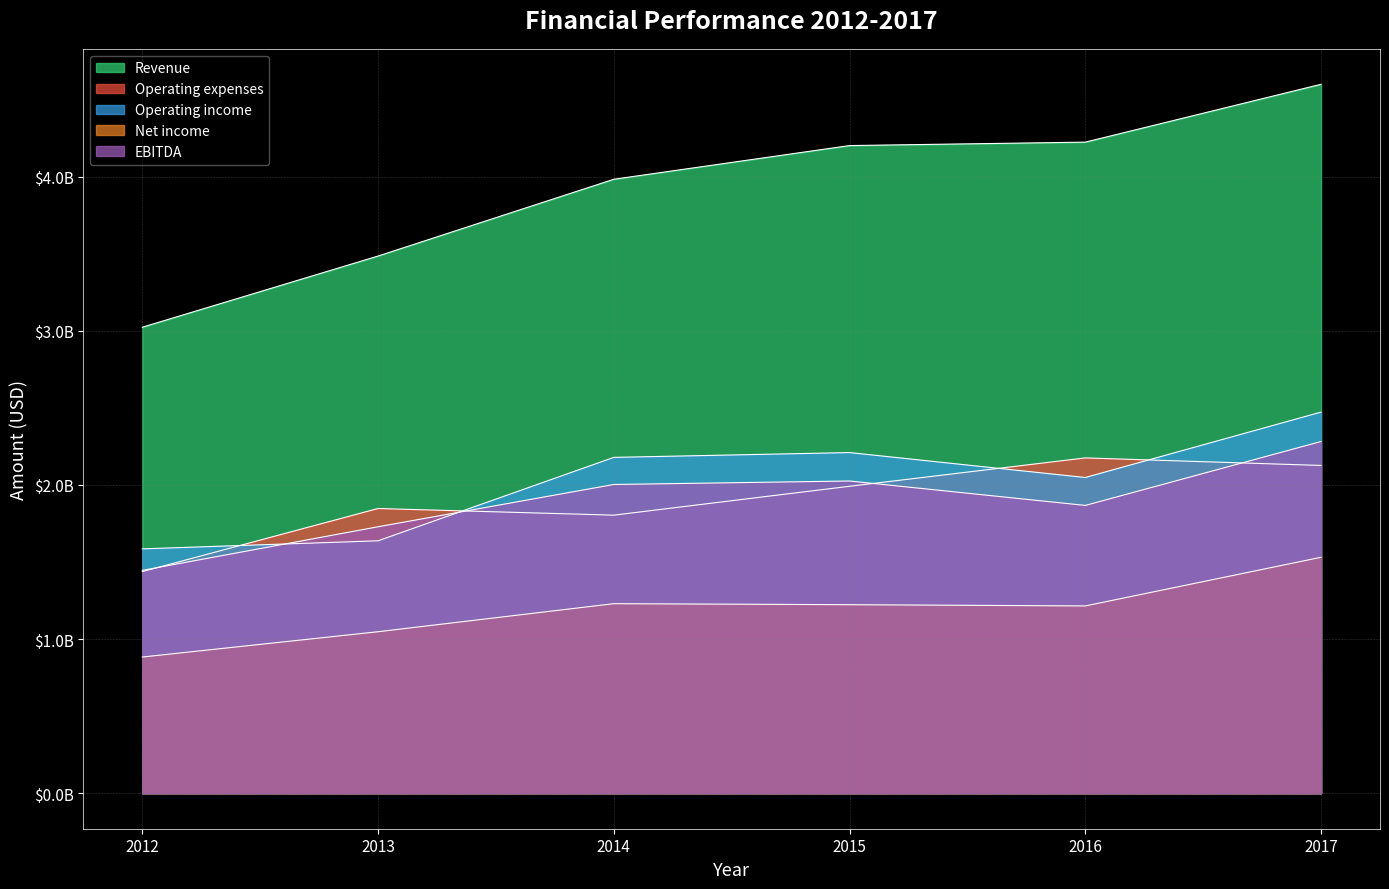

True or false: EBITDA has a value of 1728400000 at 2013.

True